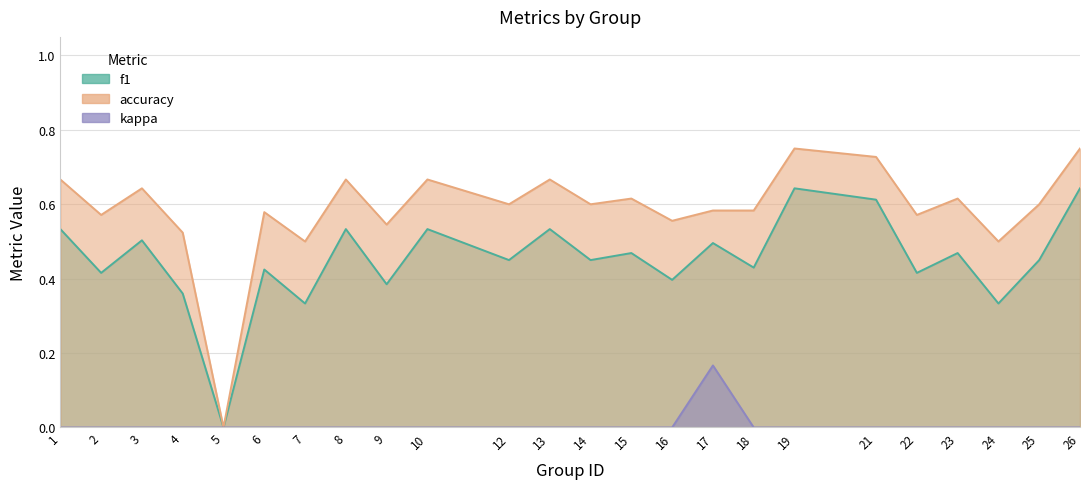

Which series changed the most between 19 and 24?

f1